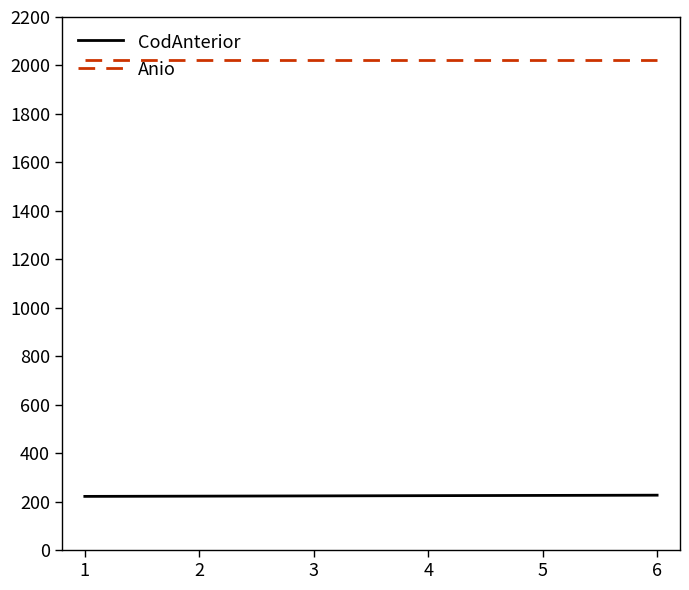

What is the highest value of the CodAnterior series?

227